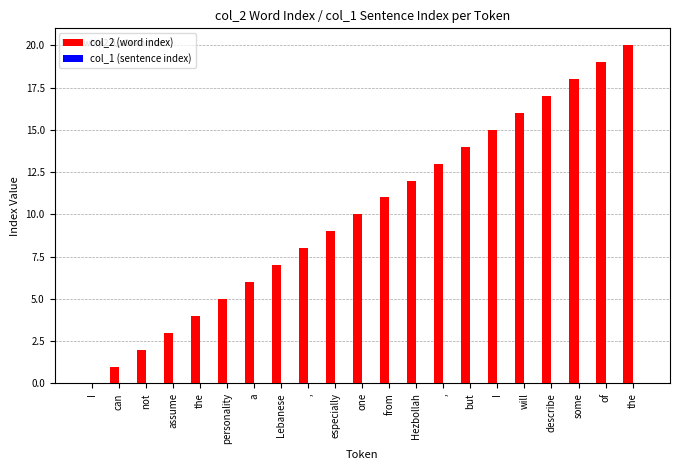

What is the label of the 17th bar from the left?

will